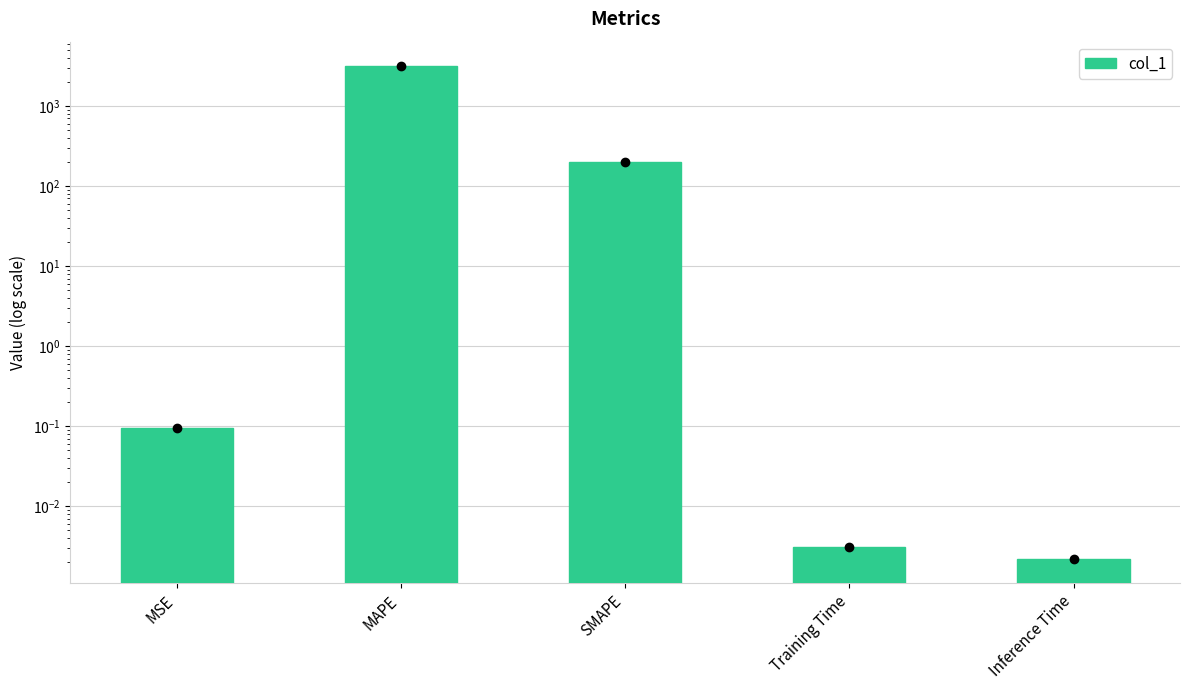

What is the maximum value shown in the chart?

3129.3